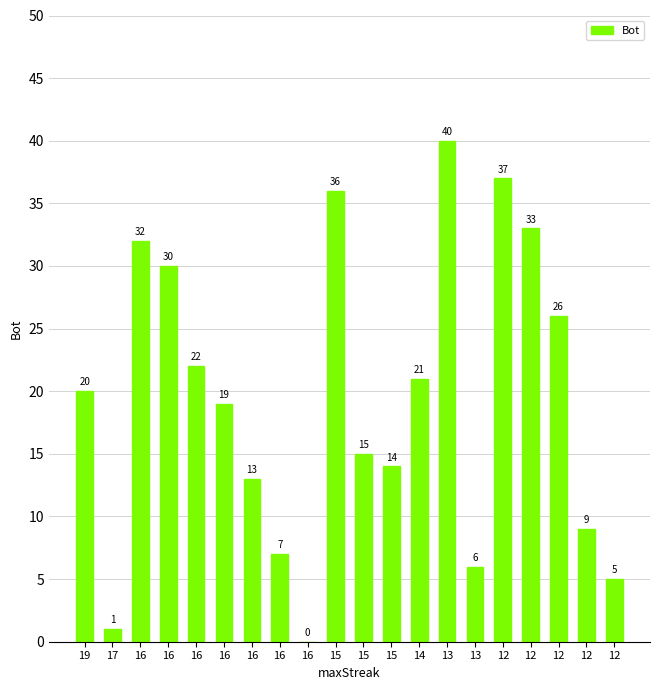

Are the bars horizontal?

No